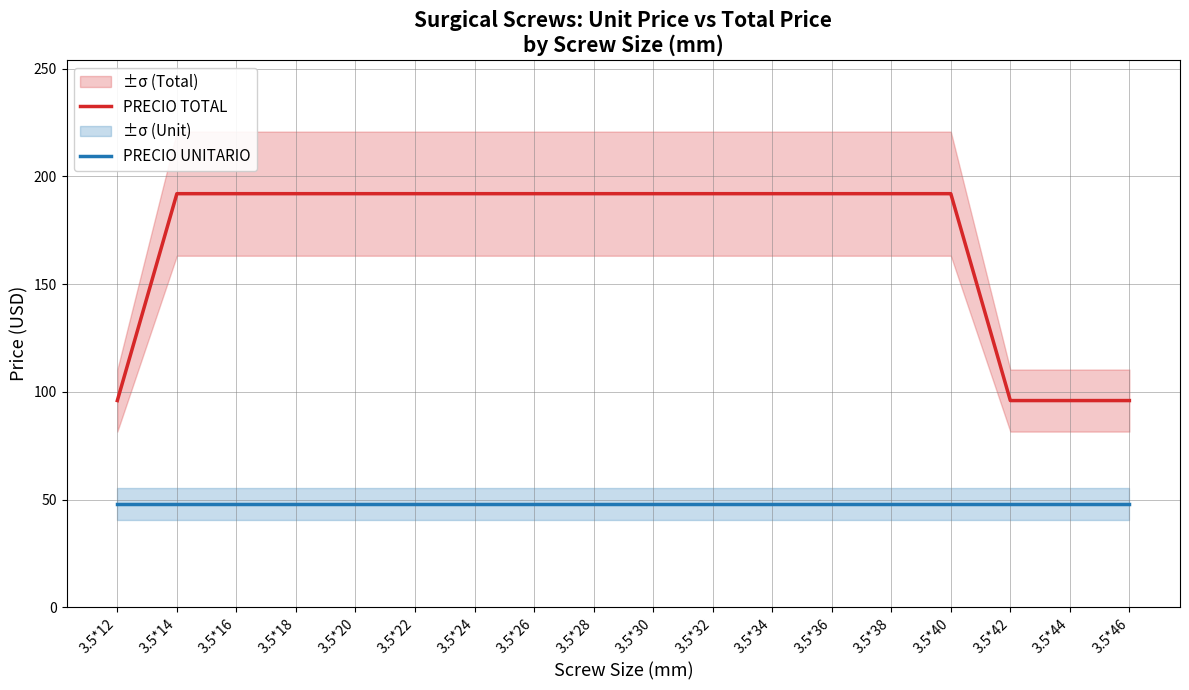

At 3.5*12, list the series in order from smallest to largest.

PRECIO UNITARIO, PRECIO TOTAL